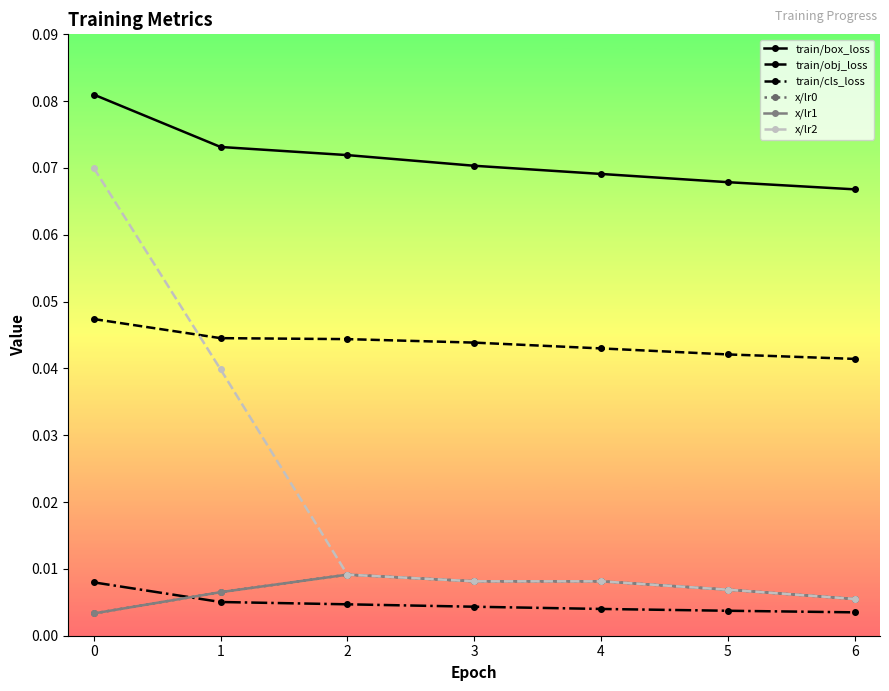

Does the chart have visible grid lines?

No